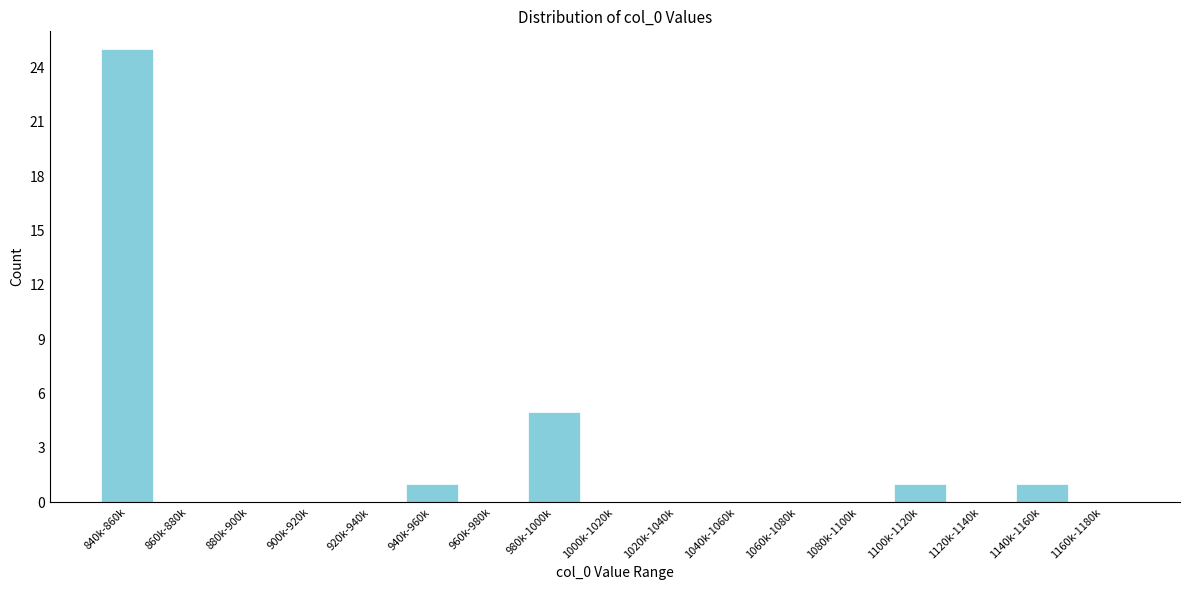

Reading right to left, extract all data points from this chart.

1160k-1180k=0	1140k-1160k=1	1120k-1140k=0	1100k-1120k=1	1080k-1100k=0	1060k-1080k=0	1040k-1060k=0	1020k-1040k=0	1000k-1020k=0	980k-1000k=5	960k-980k=0	940k-960k=1	920k-940k=0	900k-920k=0	880k-900k=0	860k-880k=0	840k-860k=25